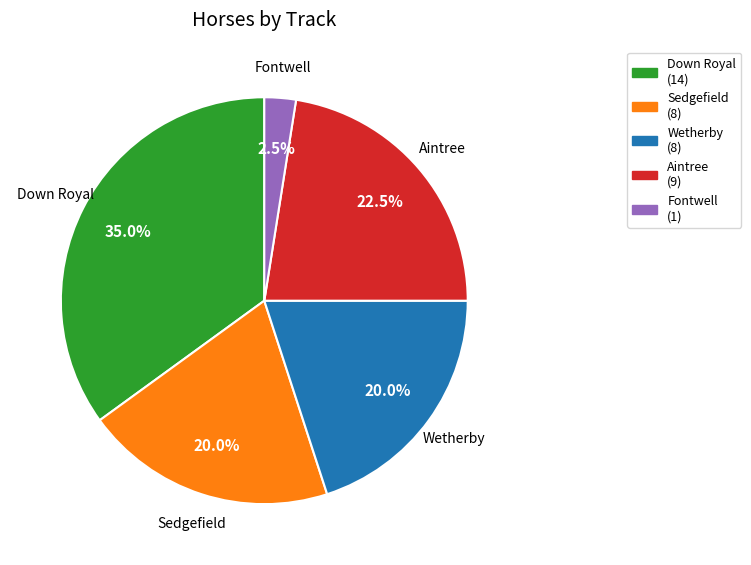

Approximately how many times larger is the value at Wetherby compared to Aintree?

0.9